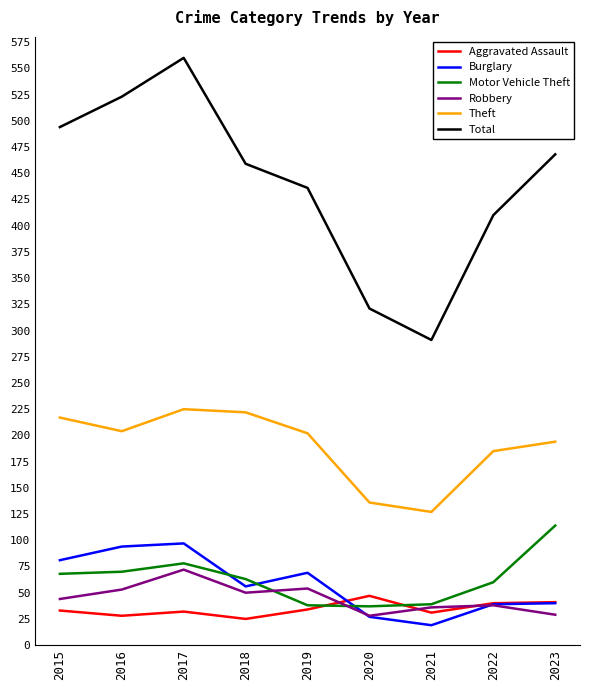

Count the number of data series in this chart.

6